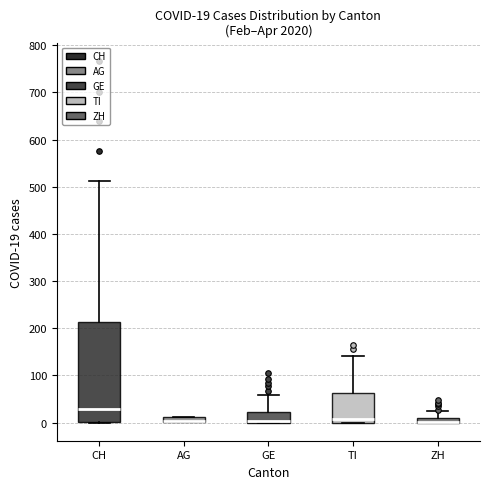

Comparing the boxes themselves (not the whiskers), which one is the tallest?

CH